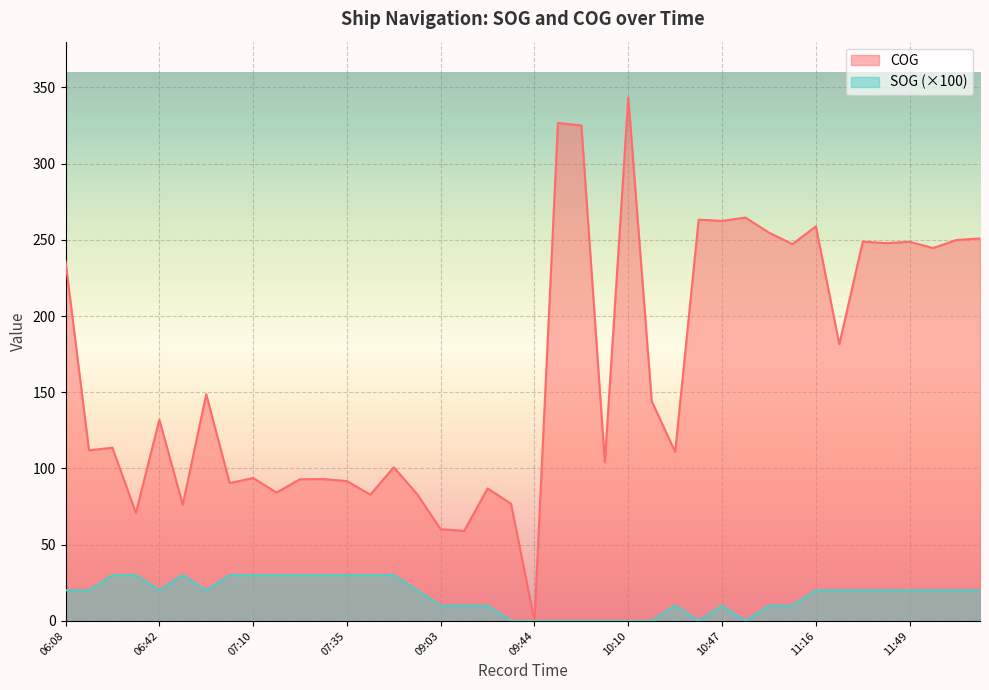

How many lines are shown in the chart?

2